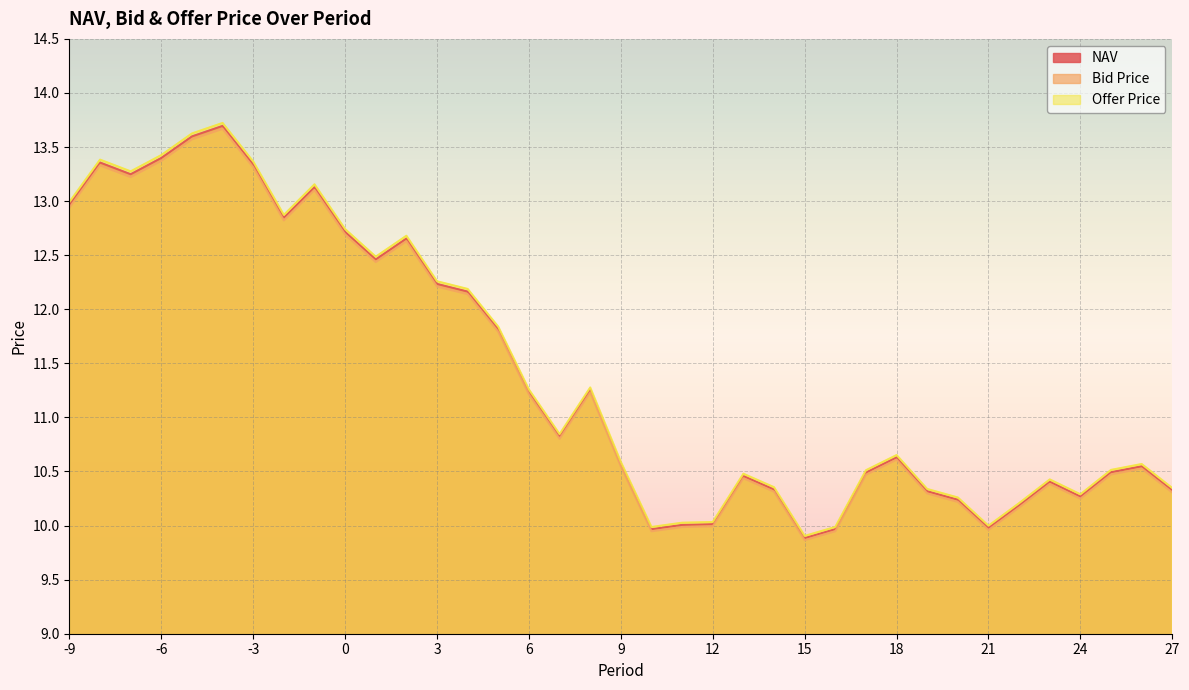

Where is Bid Price nearest to the value 11?

7